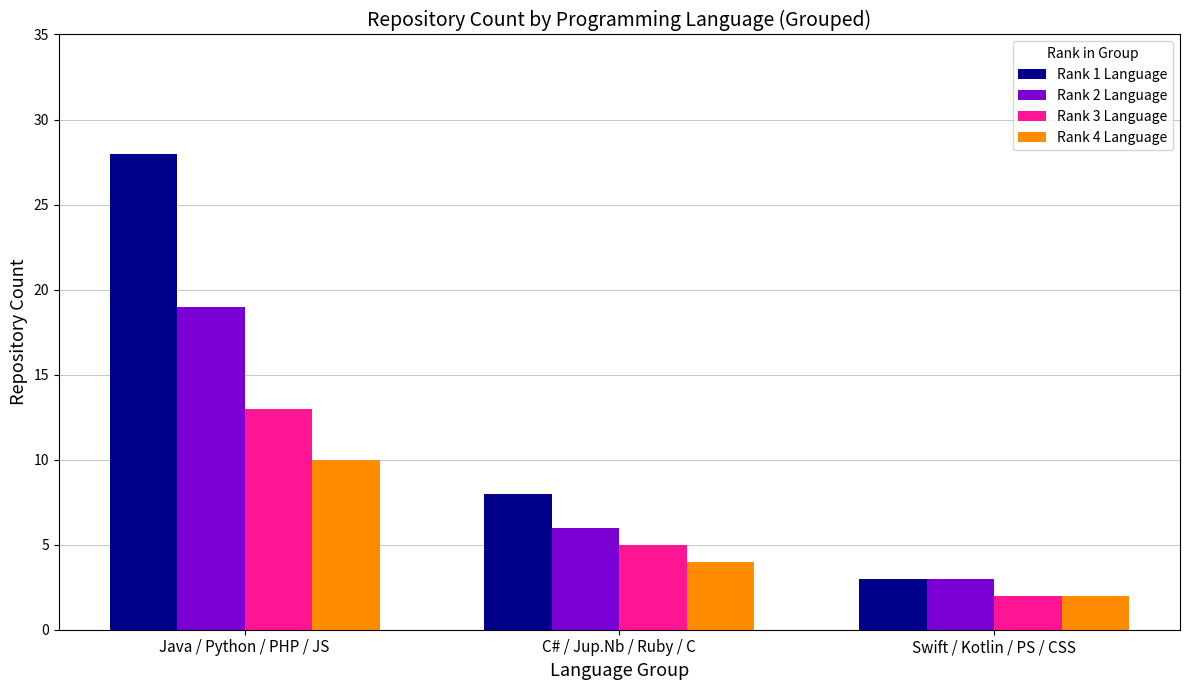

What is the average value of the Rank 3 Language series?

7